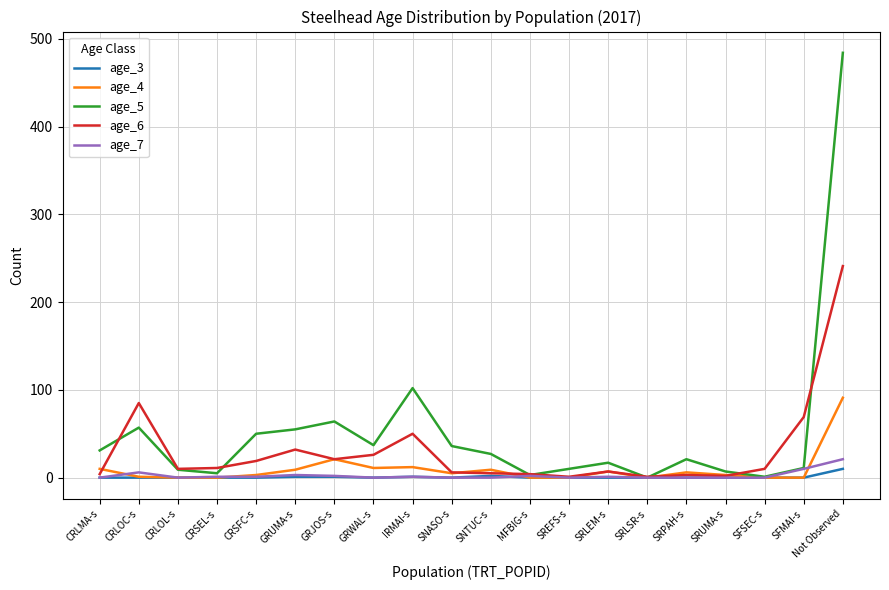

At which category is the sum across all series the highest?

Not Observed